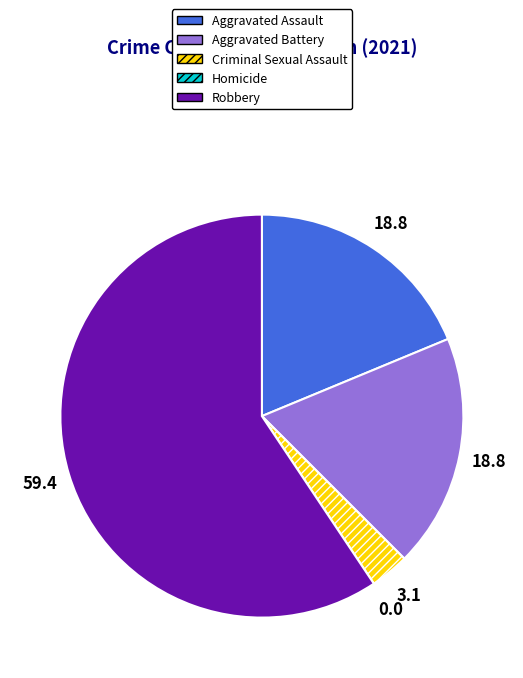

True or false: Aggravated Battery accounts for 9% of the total.

False